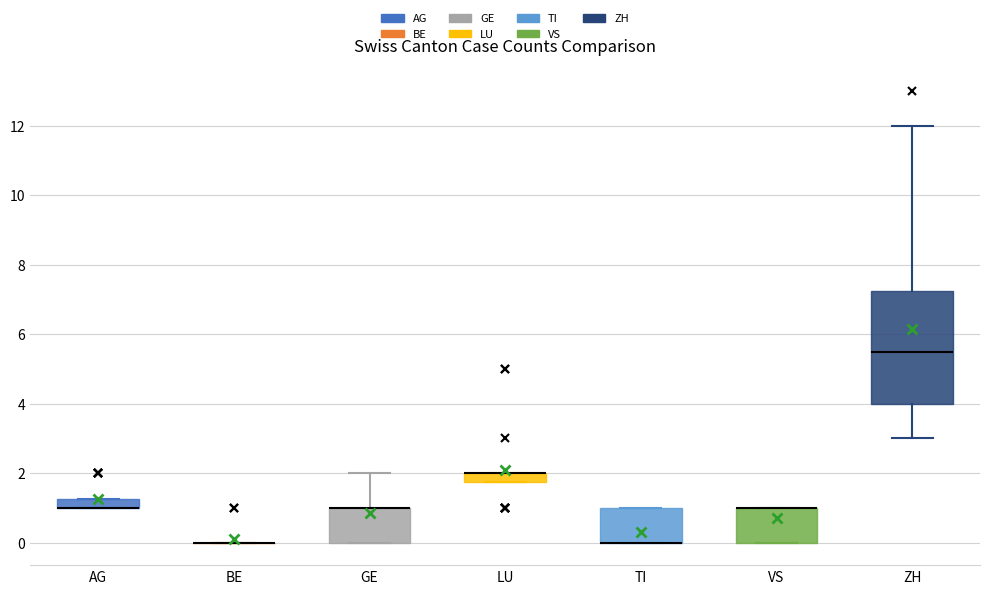

Where is the upper edge of the box for TI on the y-axis? The values are not printed on the chart, so give them approximately, as read against the axis.

1.0